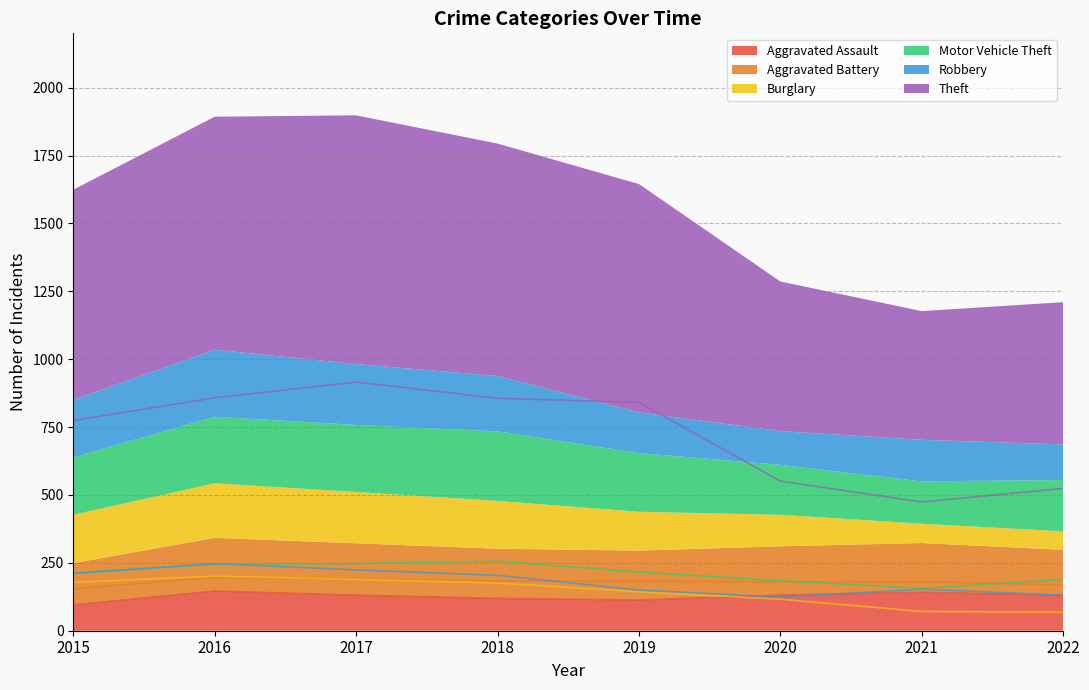

Between which two adjacent categories do Aggravated Assault and Robbery first intersect?

2019 and 2020